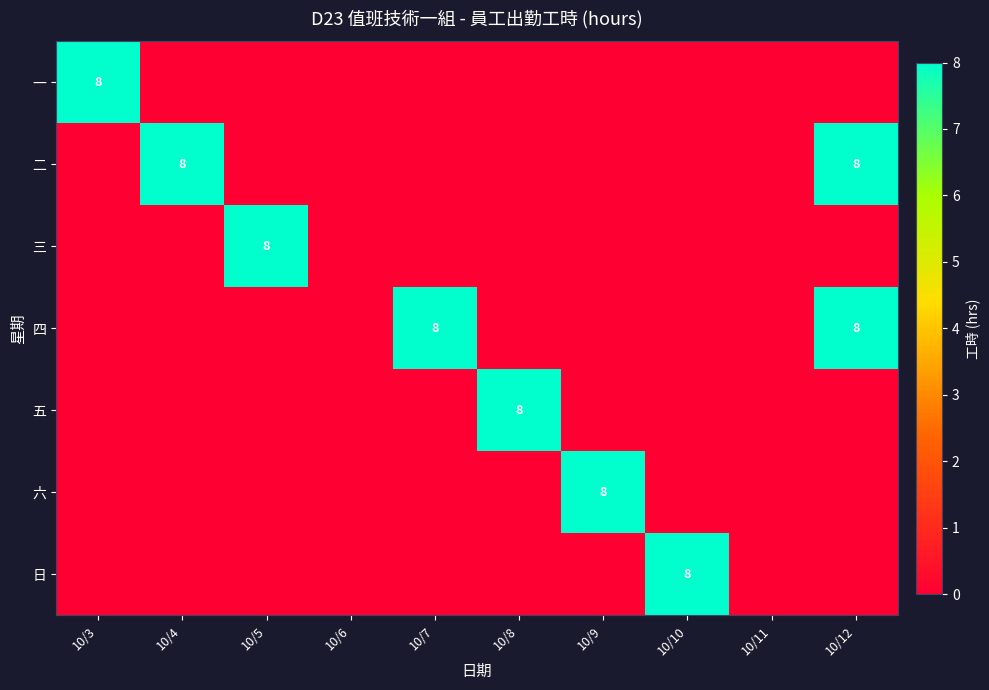

The value of 二 at 10/4 is 8. True or false?

True